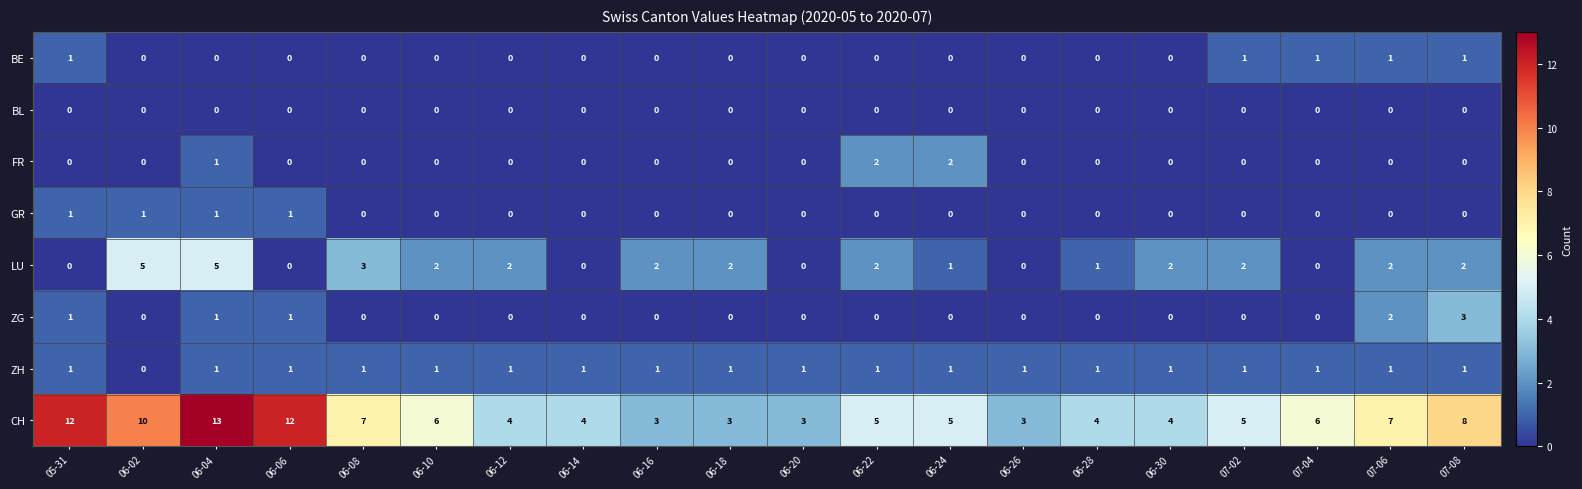

Which label corresponds to the largest value in the chart?

06-04